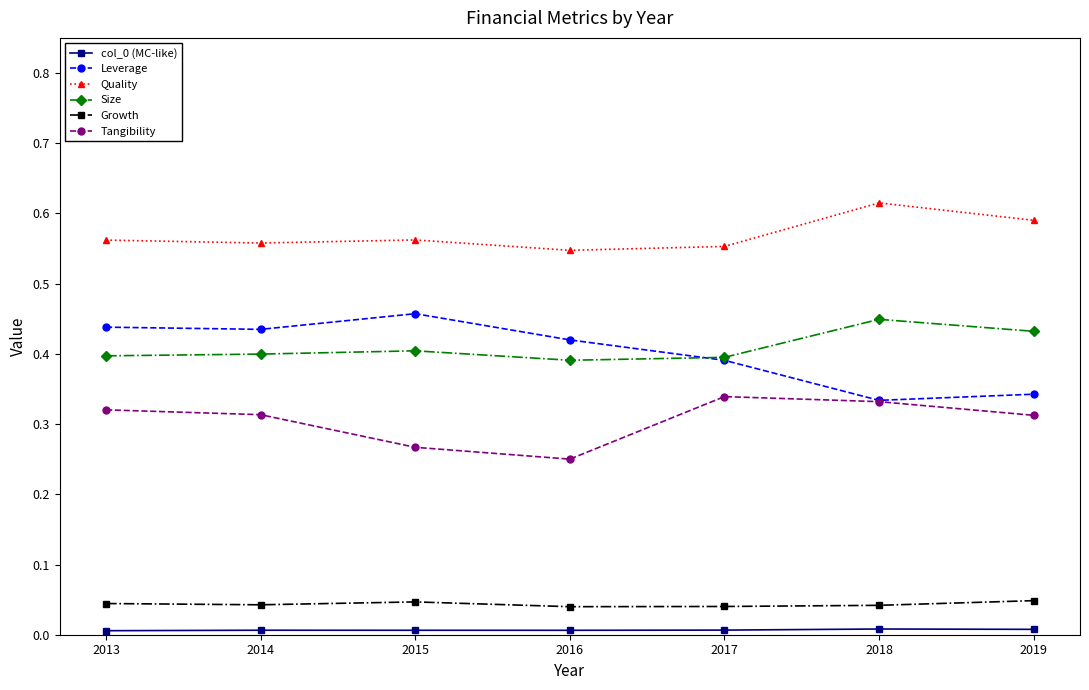

The value of Leverage at 2015 is 0.8. True or false?

False